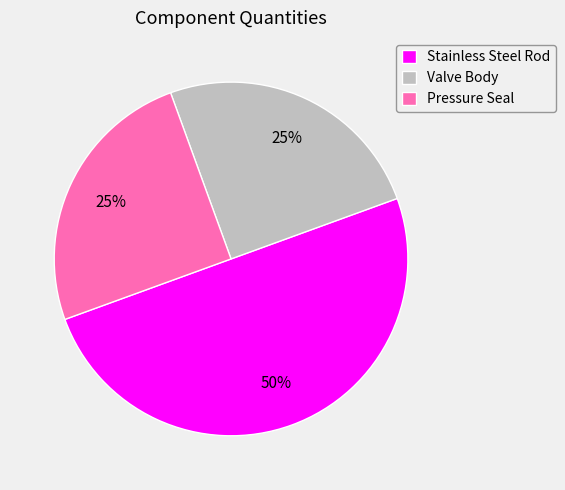

Which has a higher value, Stainless Steel Rod or Pressure Seal?

Stainless Steel Rod